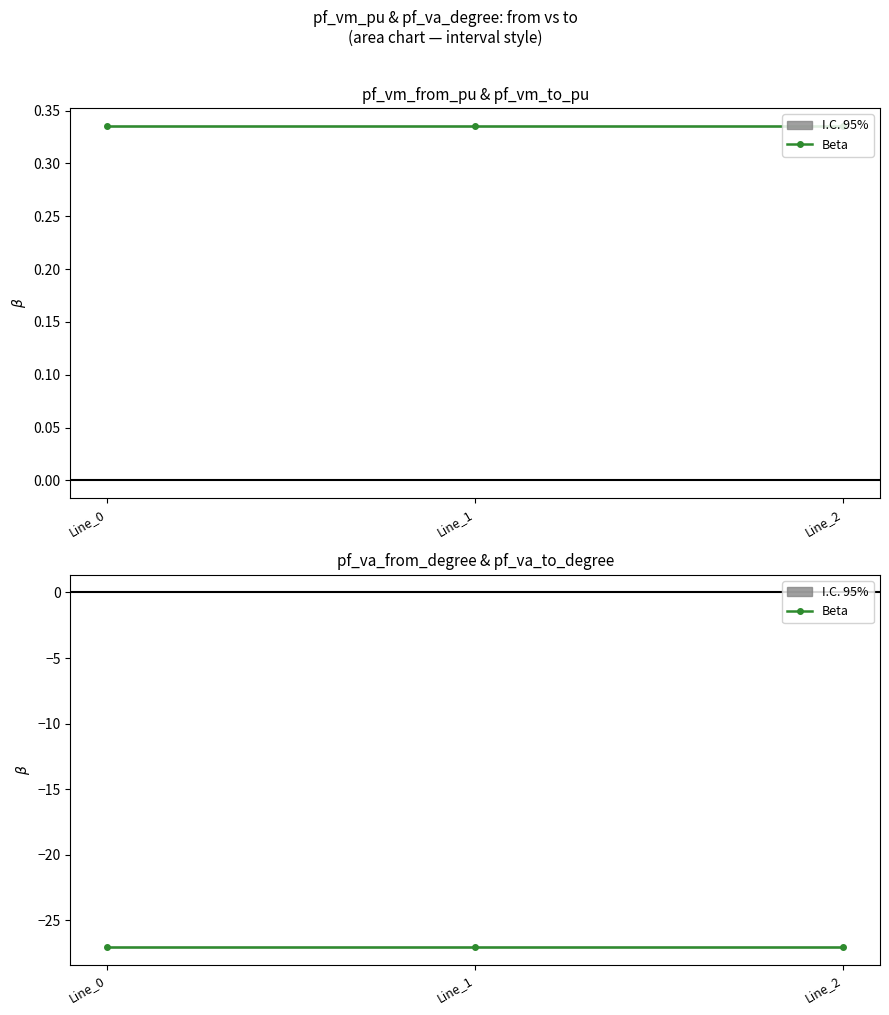

What is the average value of the pf_vm_to_pu series?

0.3